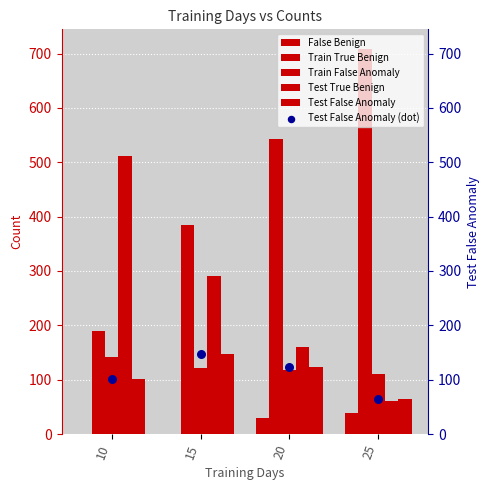

At how many categories does at least one series exceed 257?

4